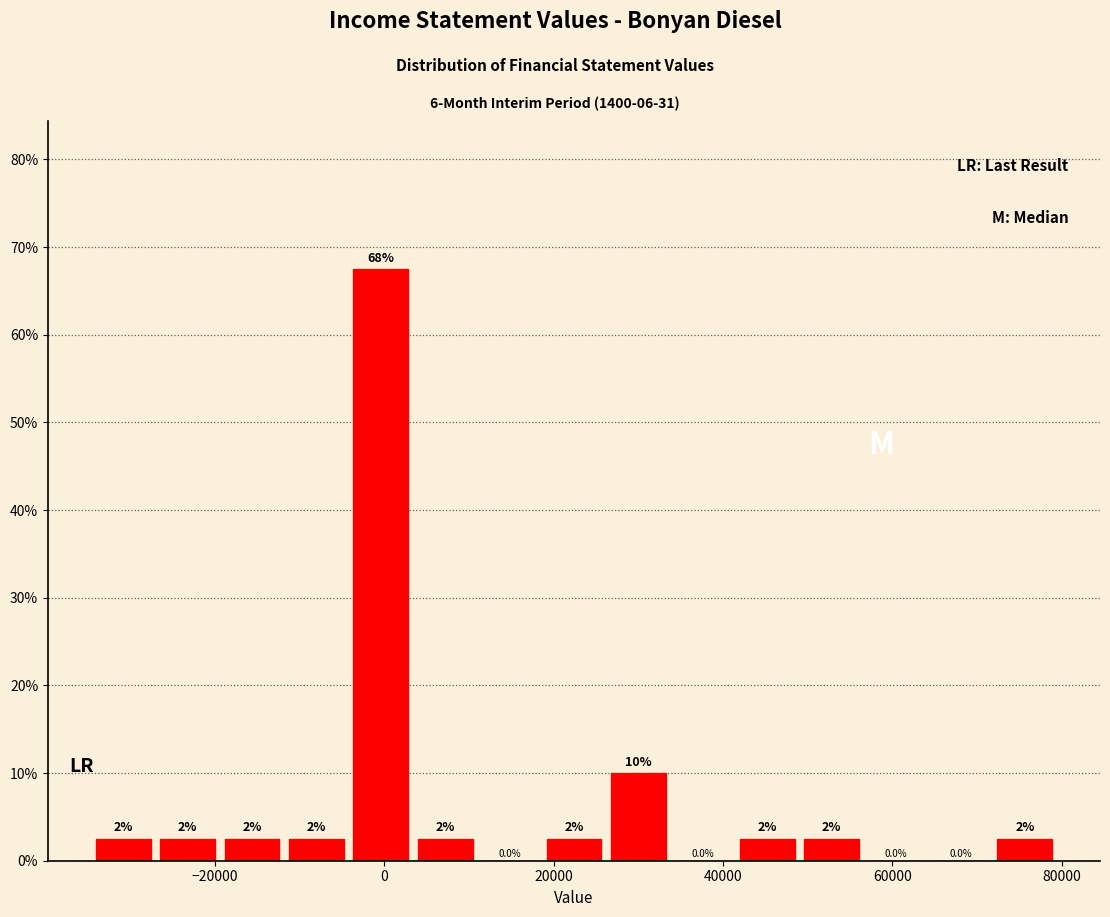

Read against the x-axis, roughly where is the centre of the tallest bar?

0